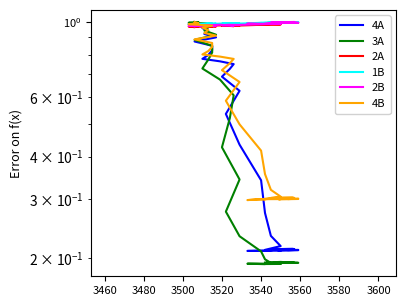

What is the difference between the maximum and minimum values in the 4B series?

0.7